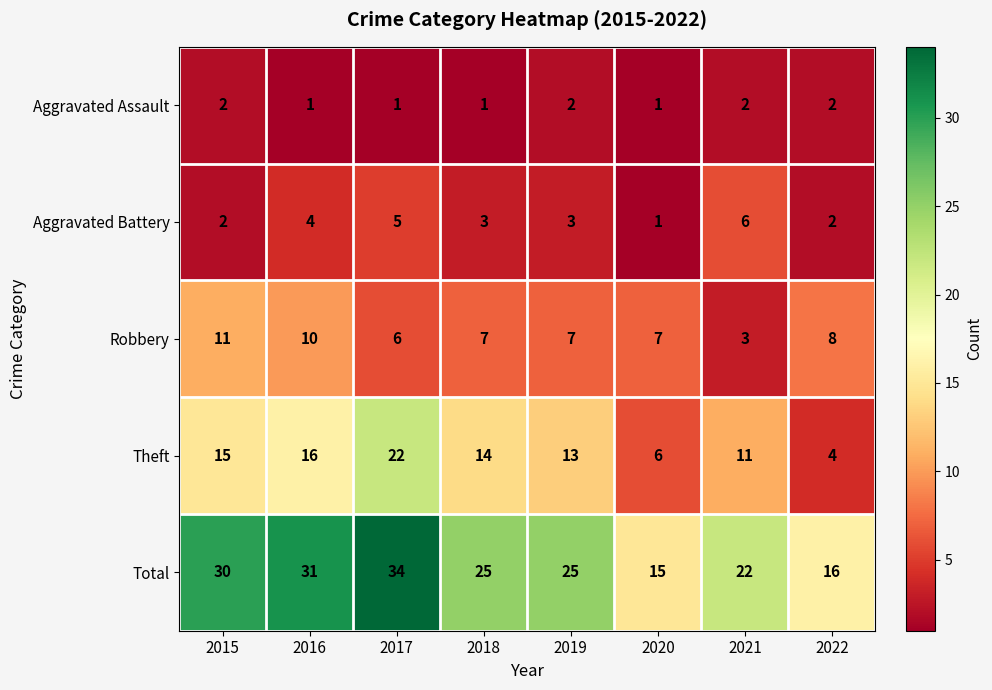

What is the total value across all series at 2022?

32